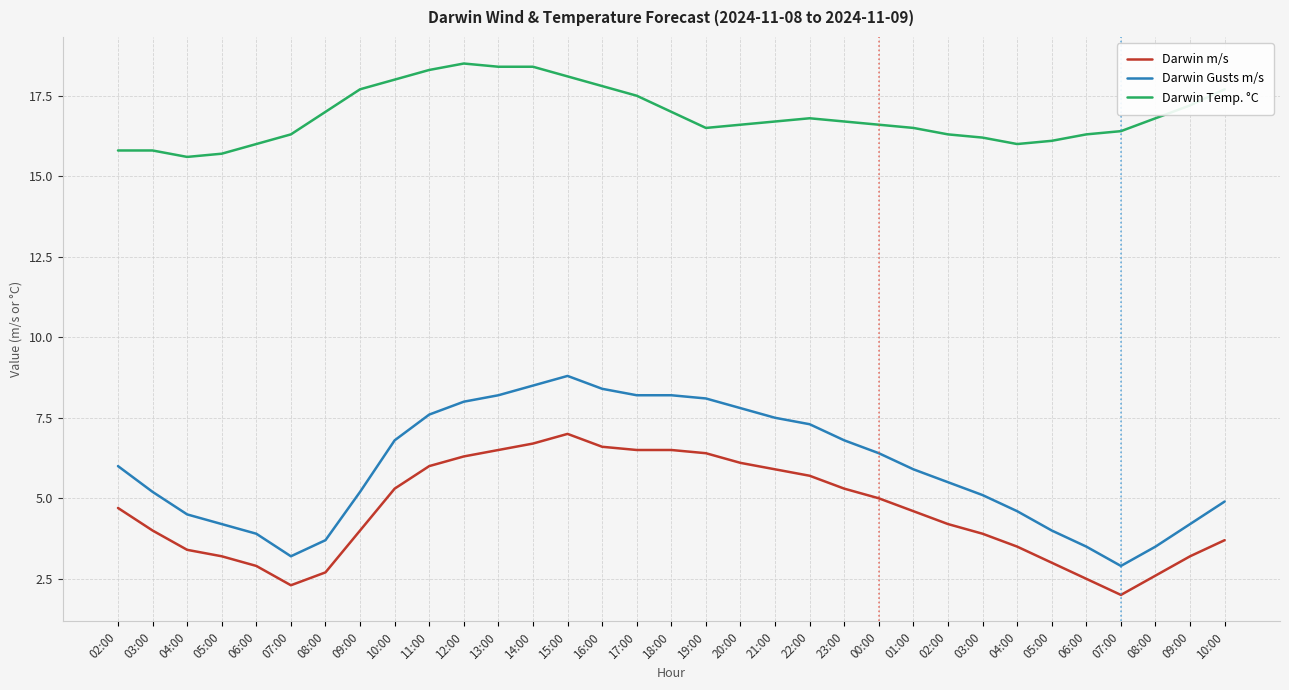

True or false: Darwin Temp. °C and Darwin Gusts m/s cross at least once.

False